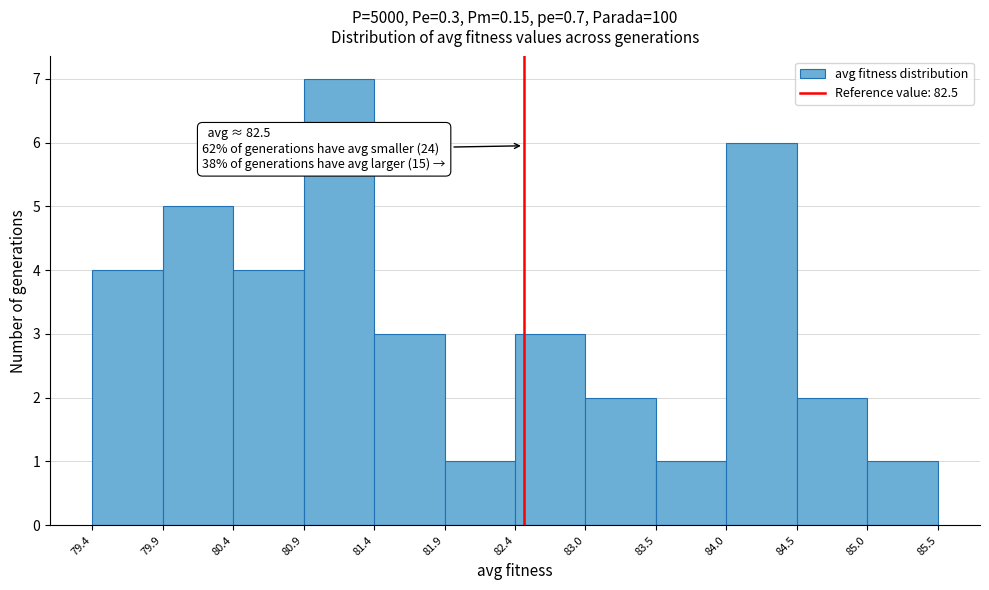

Over which range of the x-axis is the bar tallest?

80.9 to 81.4